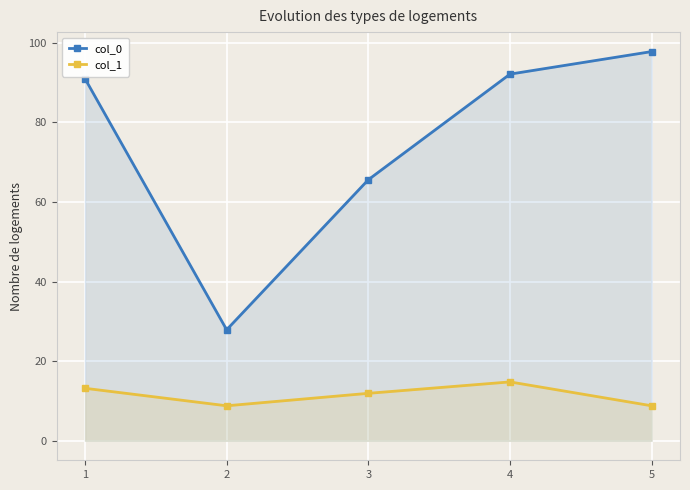

What is the average value of the col_1 series?

11.5